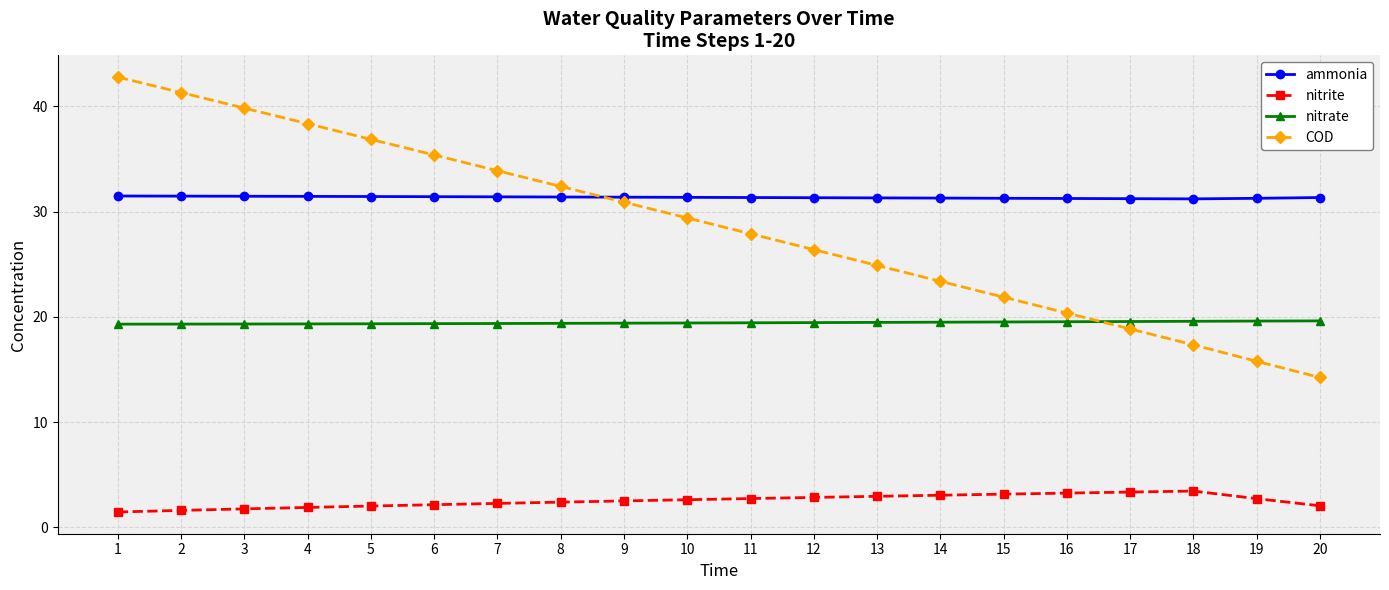

What is the value of the COD point at the 20th from the left?

14.2